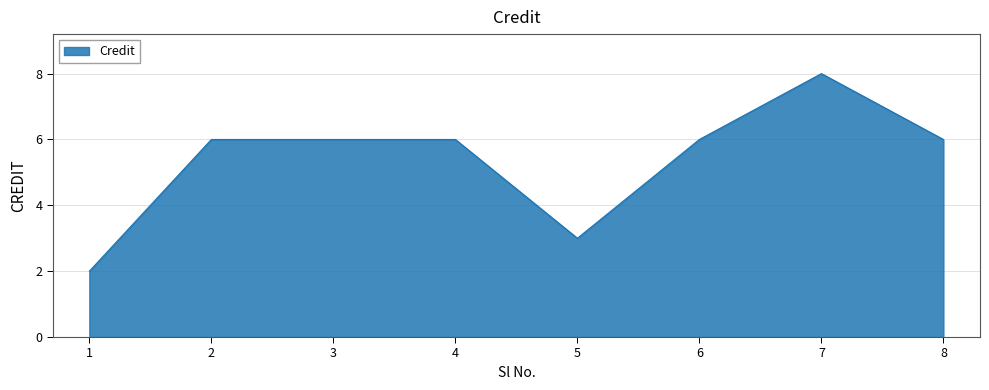

What is the difference between the maximum and minimum values?

6